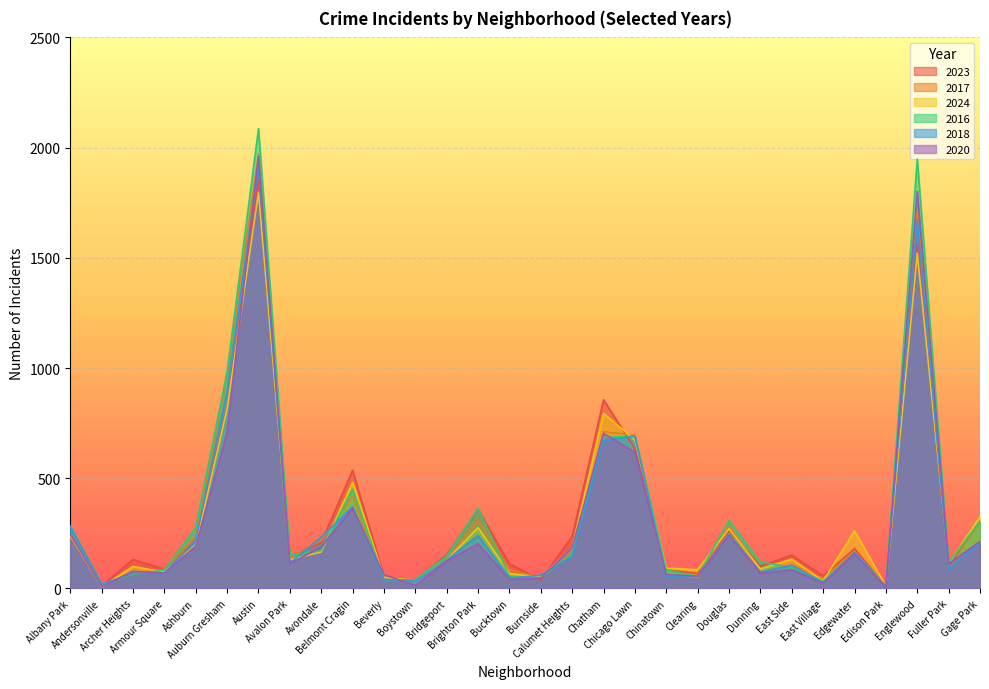

At which label does 2023 first exceed 153?

Albany Park